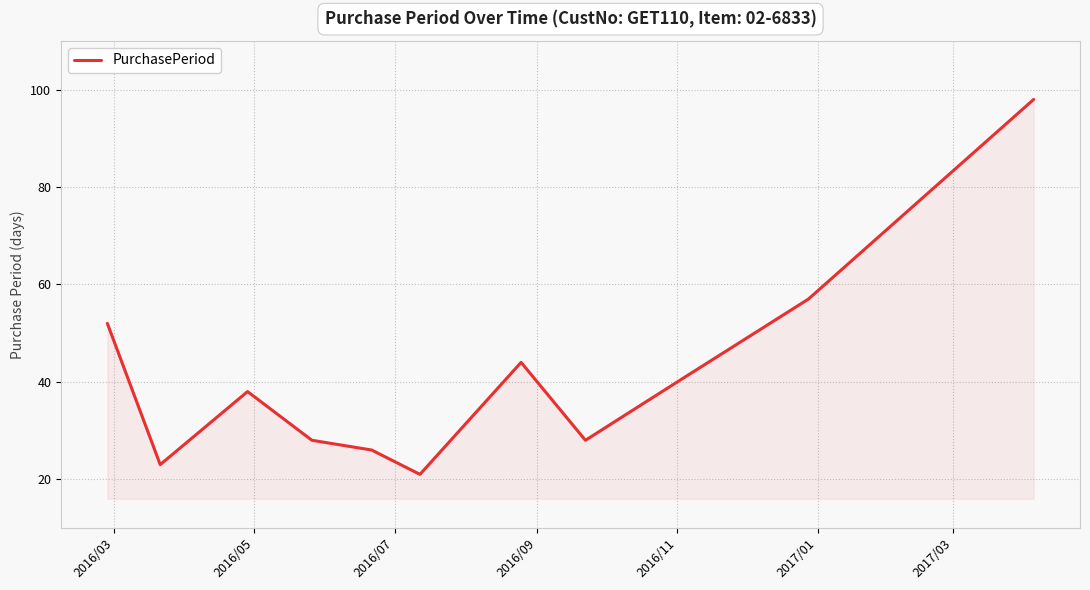

What is the greatest value displayed?

98